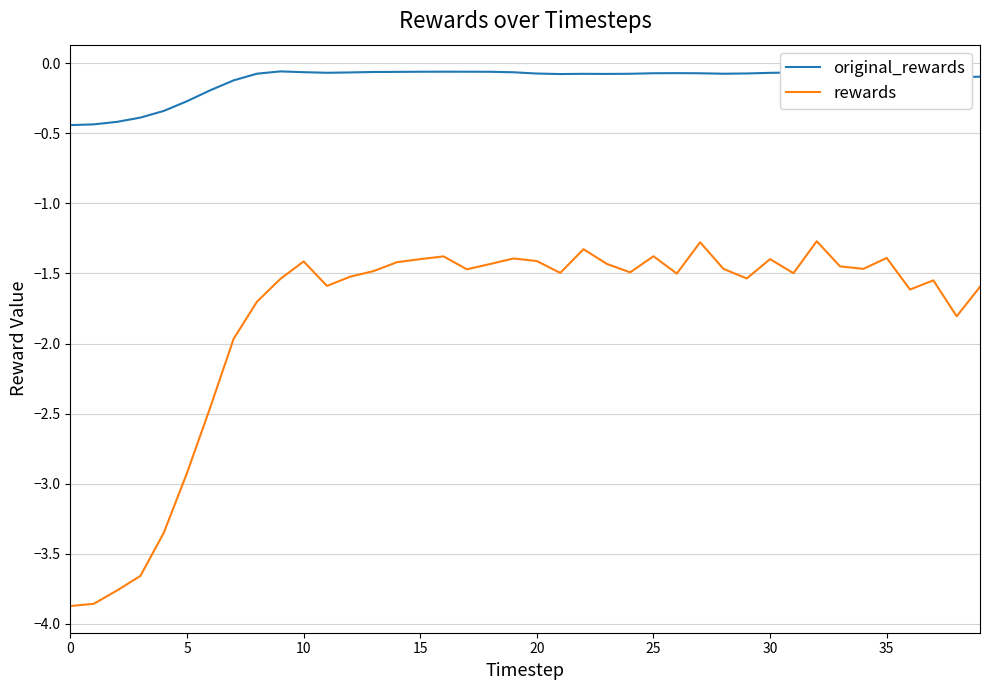

Which series has the largest total across all categories?

original_rewards